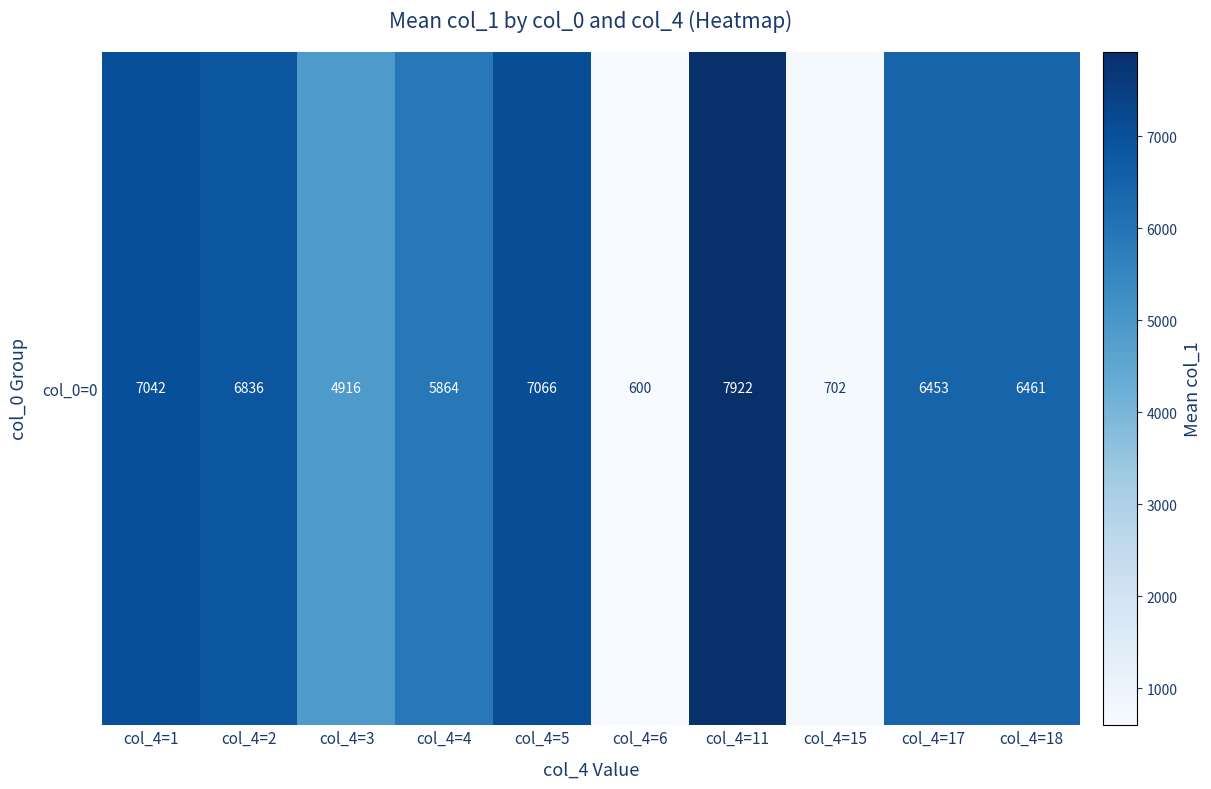

What is the sum of all values?

53861.6